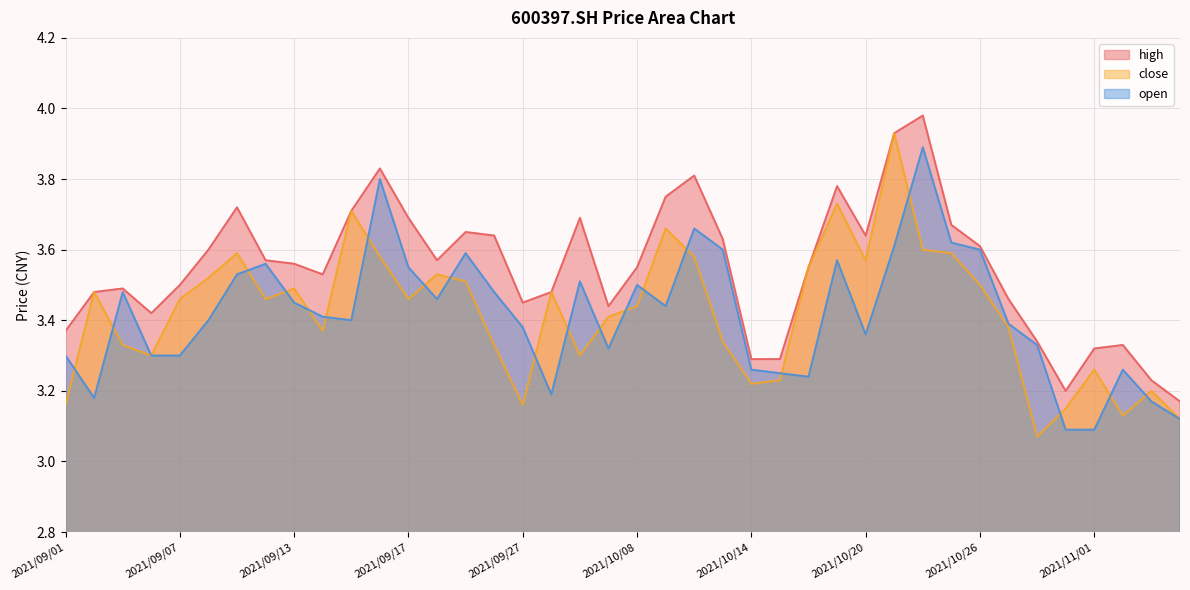

True or false: open has a value of 3.5 at 2021/09/09.

True